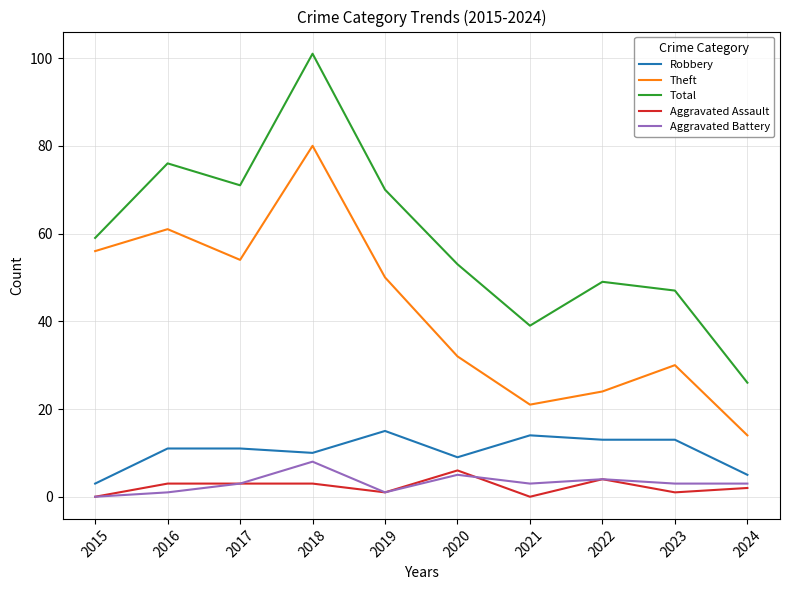

Which series has the largest range (max minus min)?

Total